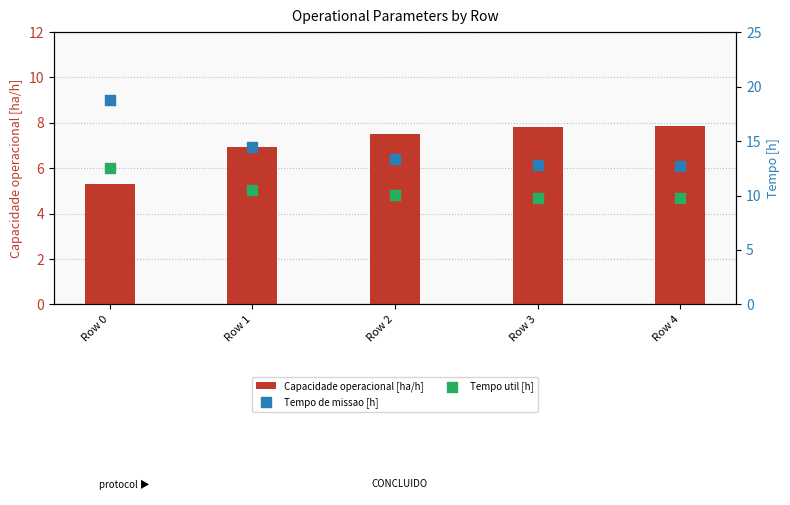

Which series contains the lowest Y value?

Capacidade operacional [ha/h]